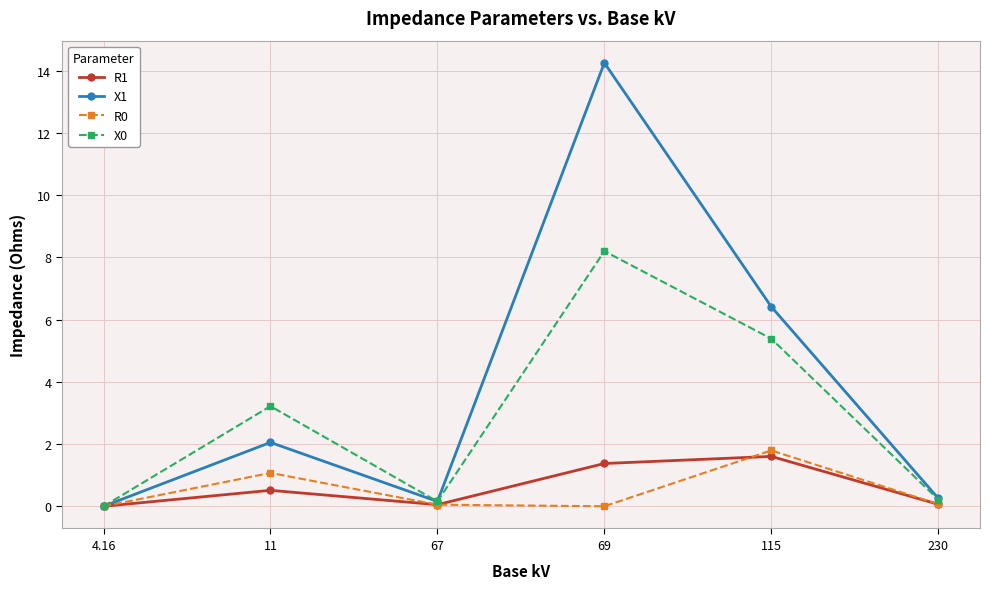

At how many categories does at least one series exceed 14?

1